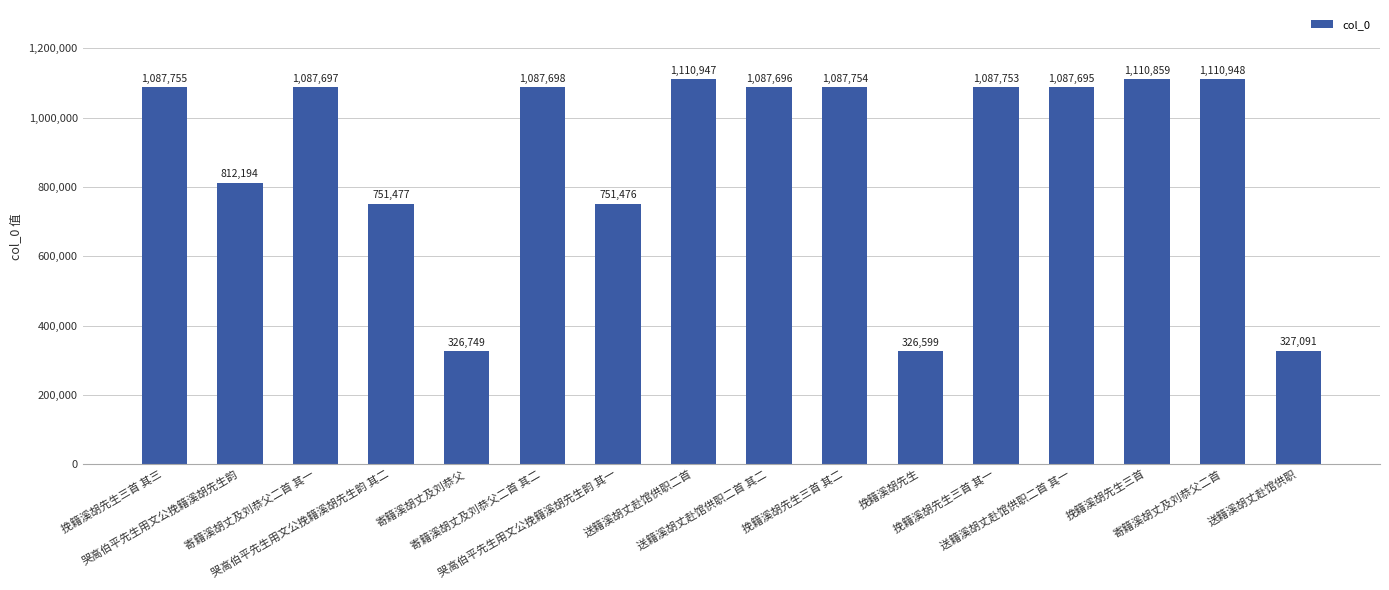

Rank the categories by value from highest to lowest.

寄籍溪胡丈及刘恭父二首, 送籍溪胡丈赴馆供职二首, 挽籍溪胡先生三首, 挽籍溪胡先生三首 其三, 挽籍溪胡先生三首 其二, 挽籍溪胡先生三首 其一, 寄籍溪胡丈及刘恭父二首 其二, 寄籍溪胡丈及刘恭父二首 其一, 送籍溪胡丈赴馆供职二首 其二, 送籍溪胡丈赴馆供职二首 其一, 哭高伯平先生用文公挽籍溪胡先生韵, 哭高伯平先生用文公挽籍溪胡先生韵 其二, 哭高伯平先生用文公挽籍溪胡先生韵 其一, 送籍溪胡丈赴馆供职, 寄籍溪胡丈及刘恭父, 挽籍溪胡先生